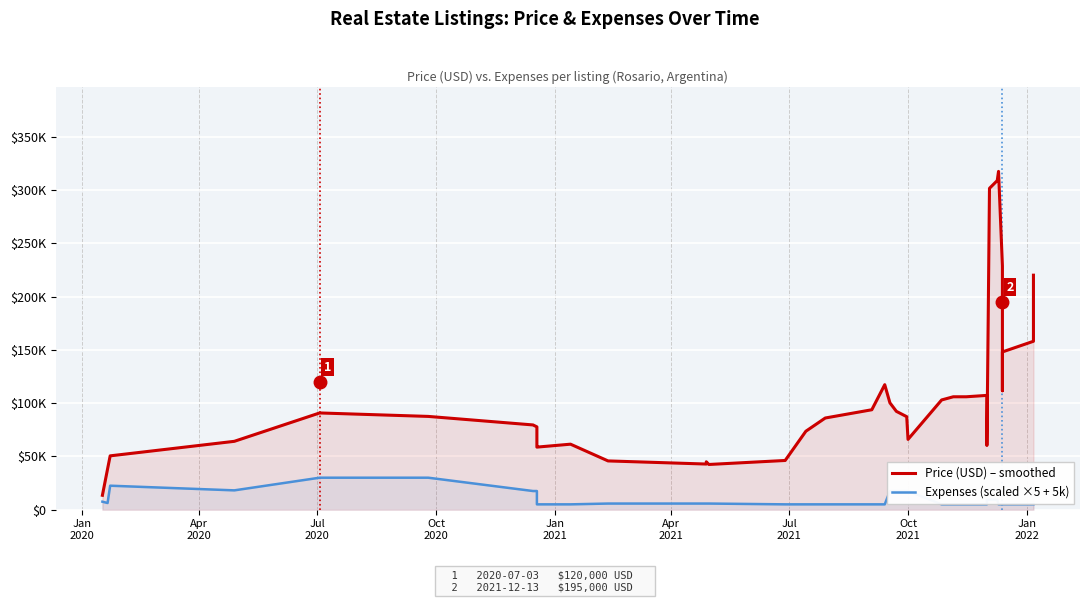

Reading left to right, what are all the values shown in this chart?

Price (USD) – smoothed: 13500.0	38250.0	50500.0	64125.0	90750.0	87500.0	79500.0	77700.0	60700.0	58700.0	61450.0	45750.0	42812.5	44912.5	42412.5	46162.5	73600.0	86000.0	93750.0	117250.0	100250.0	92250.0	87250.0	65950.0	102950.0	105925.0	105925.0	107225.0	60225.0	177750.0	301500.0	308750.0	317375.0	228625.0	111625.0	133525.0	148000.0	158000.0	220000.0
Expenses (scaled ×5 + 5k): 7500.0	6250.0	22500.0	18125.0	30000.0	30000.0	17500.0	17500.0	5000.0	5000.0	5000.0	5750.0	5750.0	5750.0	5750.0	5000.0	5000.0	5000.0	5000.0	5000.0	17500.0	17500.0	17500.0	17500.0	5000.0	5000.0	5000.0	5000.0	9375.0	9375.0	9375.0	9375.0	5000.0	5000.0	5000.0	5000.0	5000.0	5000.0	5000.0